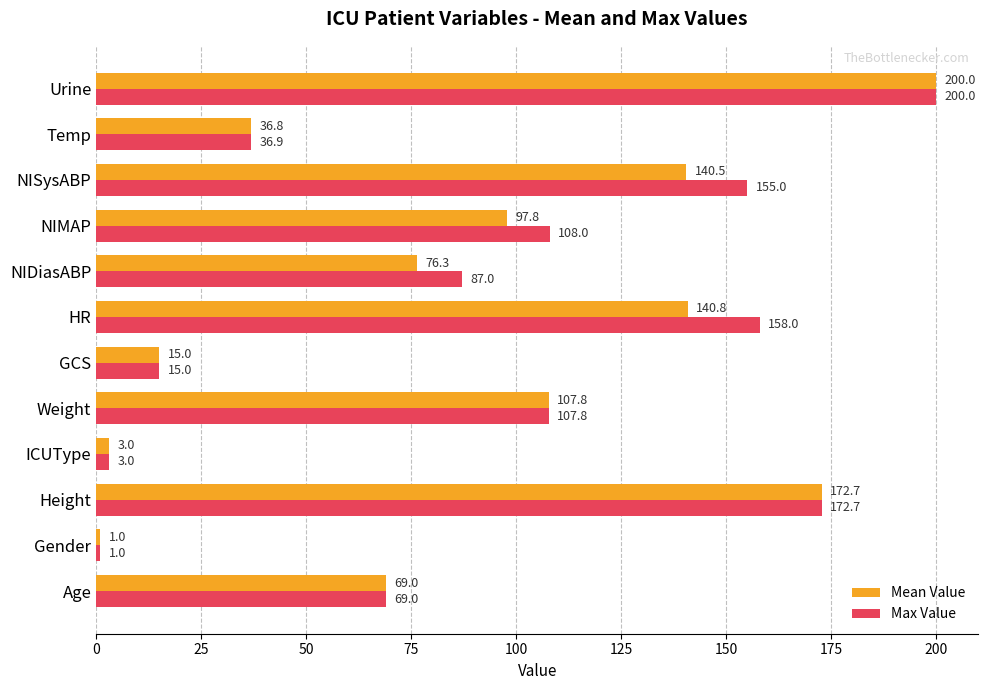

Which series changed the most between GCS and Temp?

Max Value